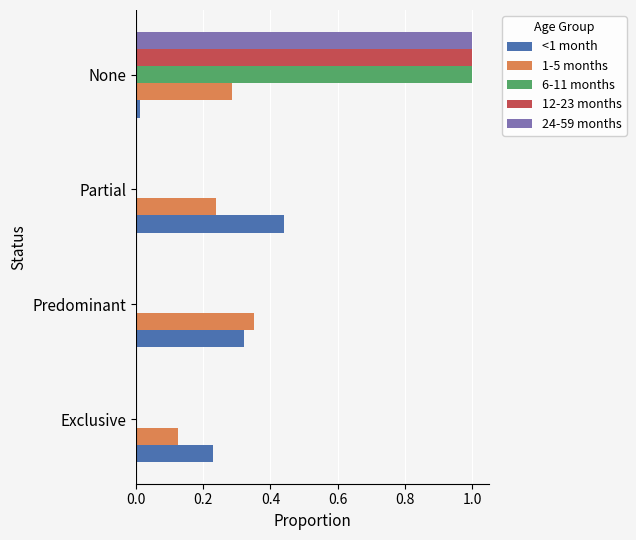

What is the total value across all series at Partial?

0.7